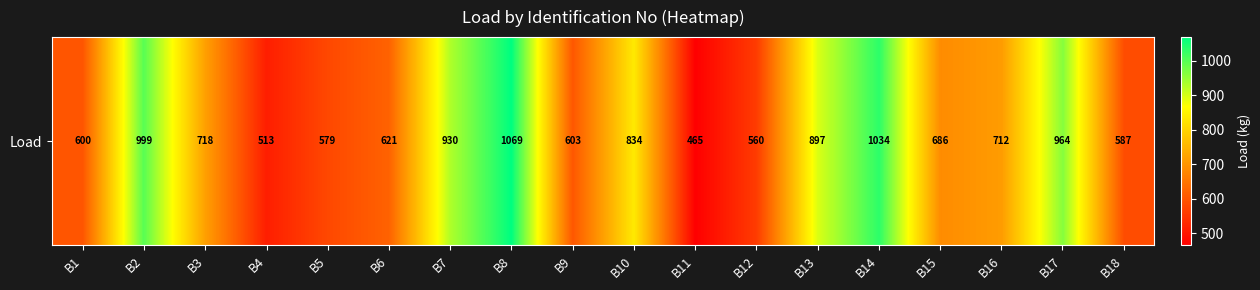

How many values are below 712?

9